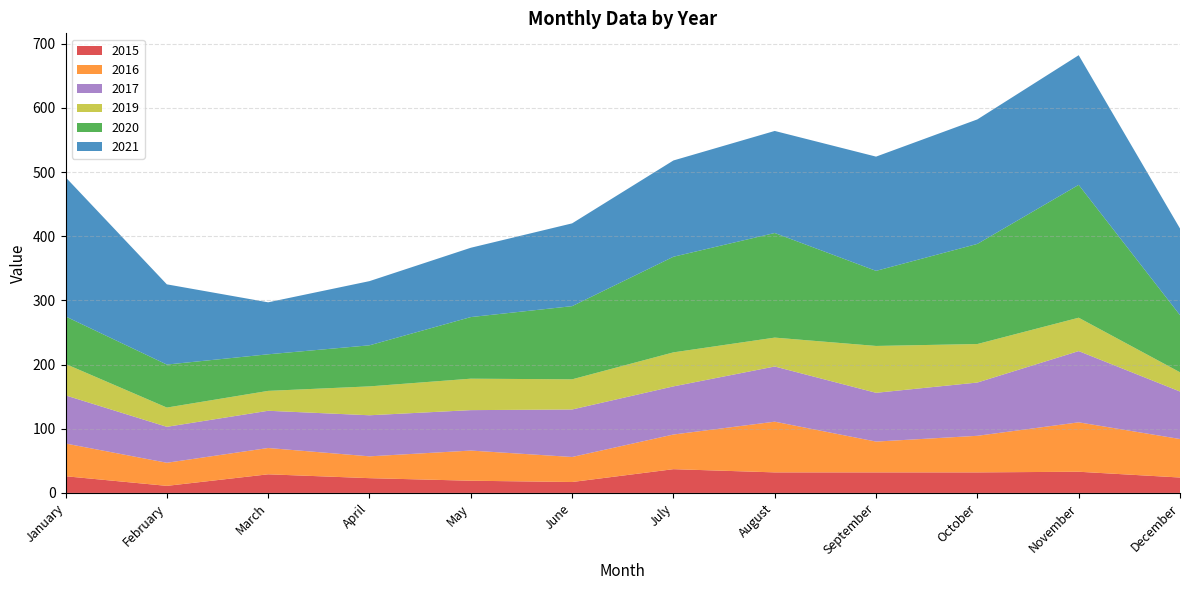

Reading right to left, list all the values displayed in this chart.

2015: 24	33	32	32	32	37	17	19	23	29	11	26
2019: 30	52	60	73	45	53	47	49	45	31	30	49
2020: 89	207	156	117	163	149	114	96	64	57	67	74
2016: 60	77	57	48	79	54	39	47	34	41	36	51
2021: 135	202	194	178	159	150	129	108	100	81	125	217
2017: 74	111	83	76	86	75	74	63	64	58	56	75